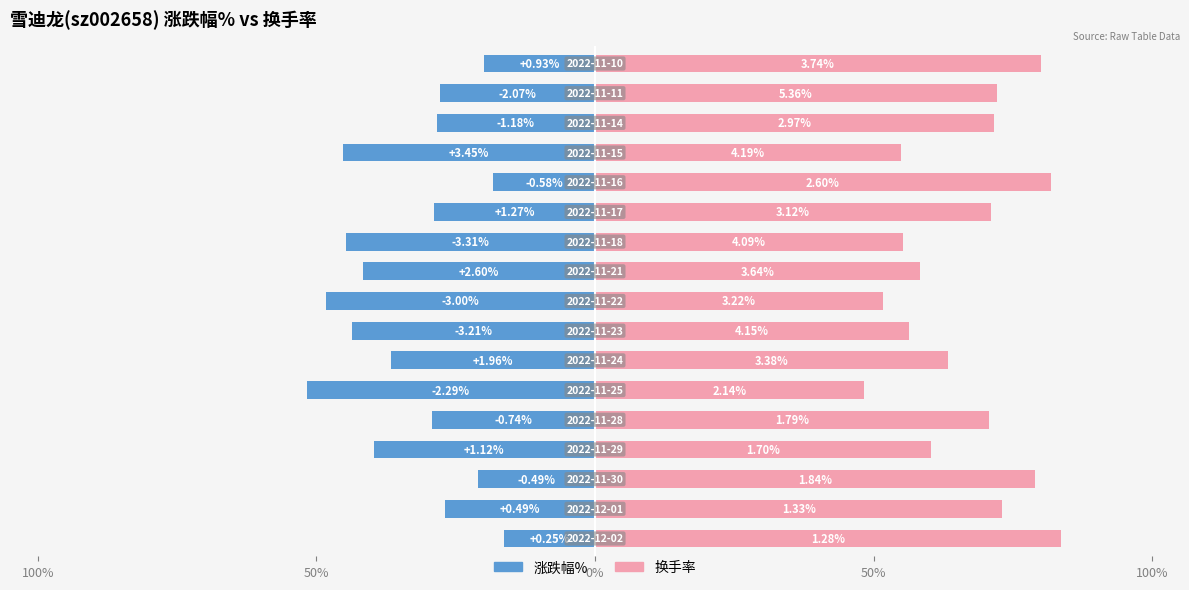

True or false: 涨跌幅% has a value of -24.0 at 7.

False